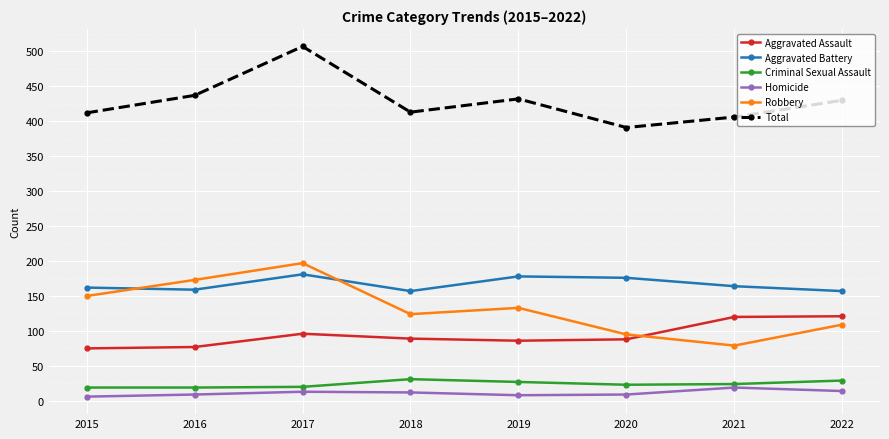

True or false: Robbery has a value of 173 at 2016.

True